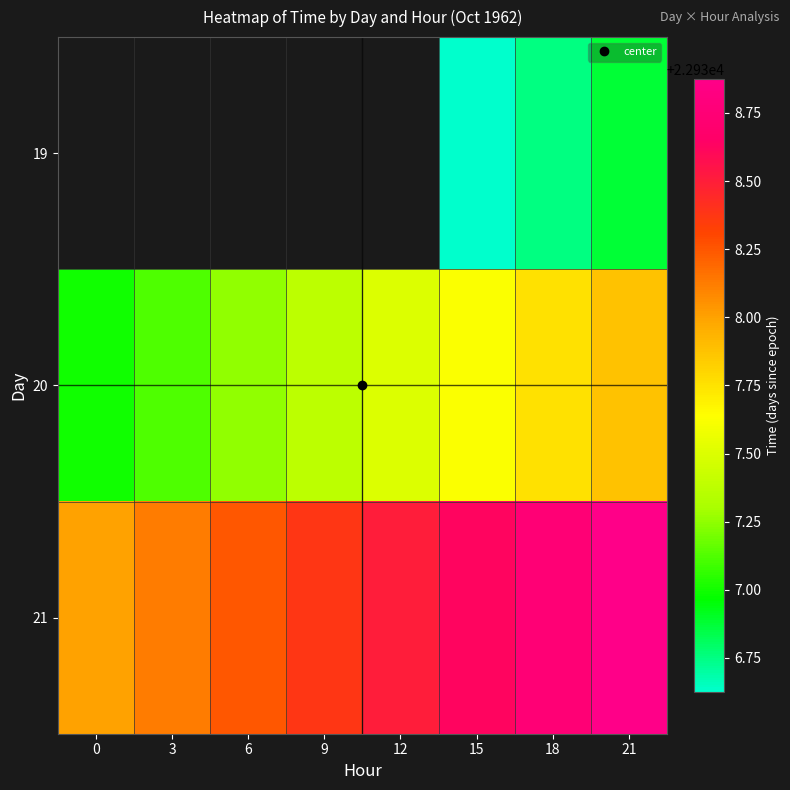

What is the total value across all series at 15?

68812.9